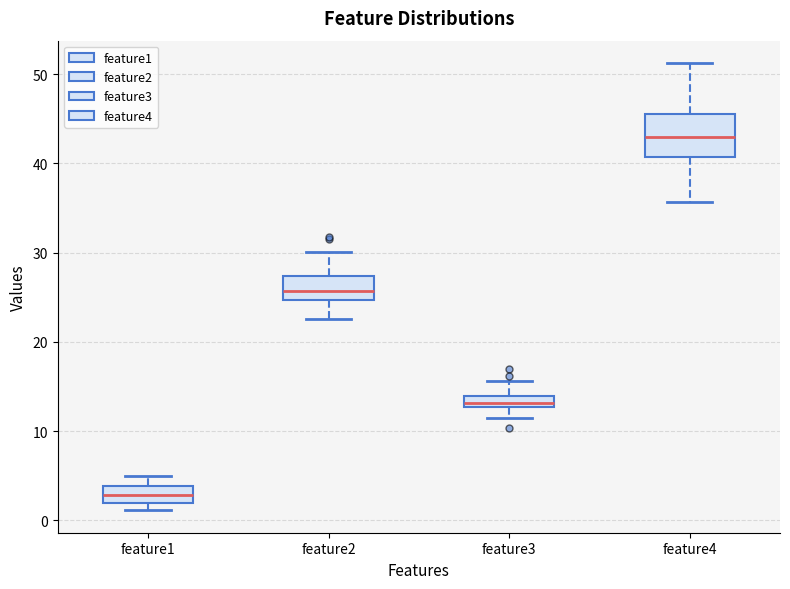

Which box has the highest median line?

feature4